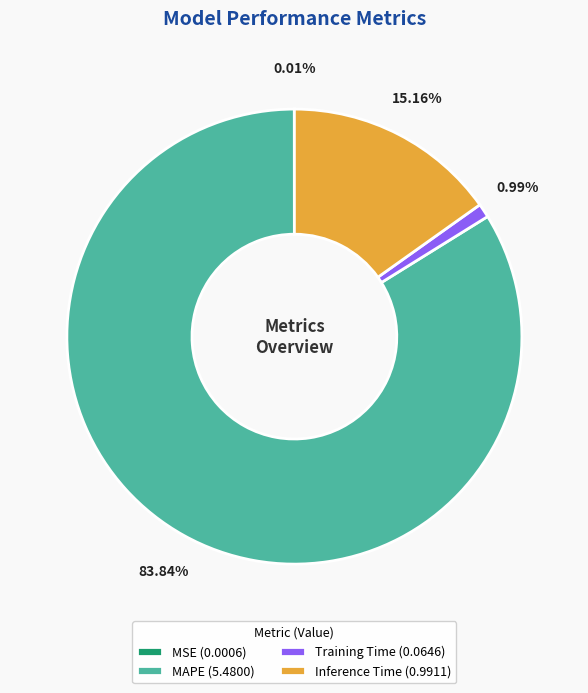

To the nearest percent, what is the average slice percentage?

25%